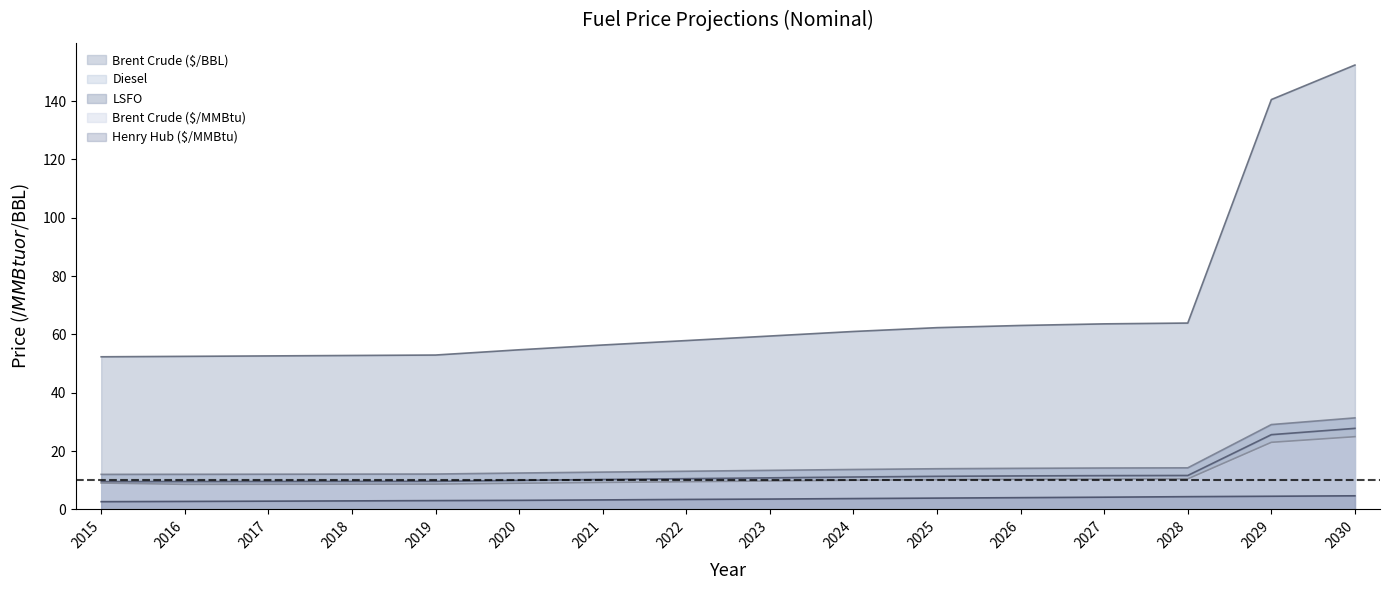

Reading right to left, what are all the values shown in this chart?

Brent Crude ($/BBL): 152.4	140.5	63.9	63.6	63.1	62.3	61.0	59.4	57.9	56.4	54.7	52.9	52.8	52.6	52.5	52.3
Brent Crude ($/MMBtu): 24.9	23.0	10.4	10.4	10.3	10.2	10.0	9.7	9.5	9.2	8.9	8.7	8.6	8.6	8.6	9.0
LSFO: 27.8	25.6	11.6	11.6	11.5	11.3	11.1	10.8	10.5	10.2	9.9	9.6	9.6	9.6	9.5	9.5
Diesel: 31.4	29.1	14.2	14.2	14.1	13.9	13.7	13.4	13.1	12.8	12.5	12.1	12.1	12.1	12.0	12.0
Henry Hub ($/MMBtu): 4.6	4.5	4.3	4.2	4.0	3.9	3.7	3.5	3.4	3.2	3.1	3.0	2.9	2.8	2.7	2.6